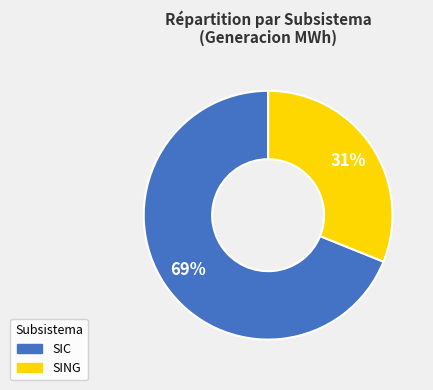

Which has a higher value, SIC or SING?

SIC